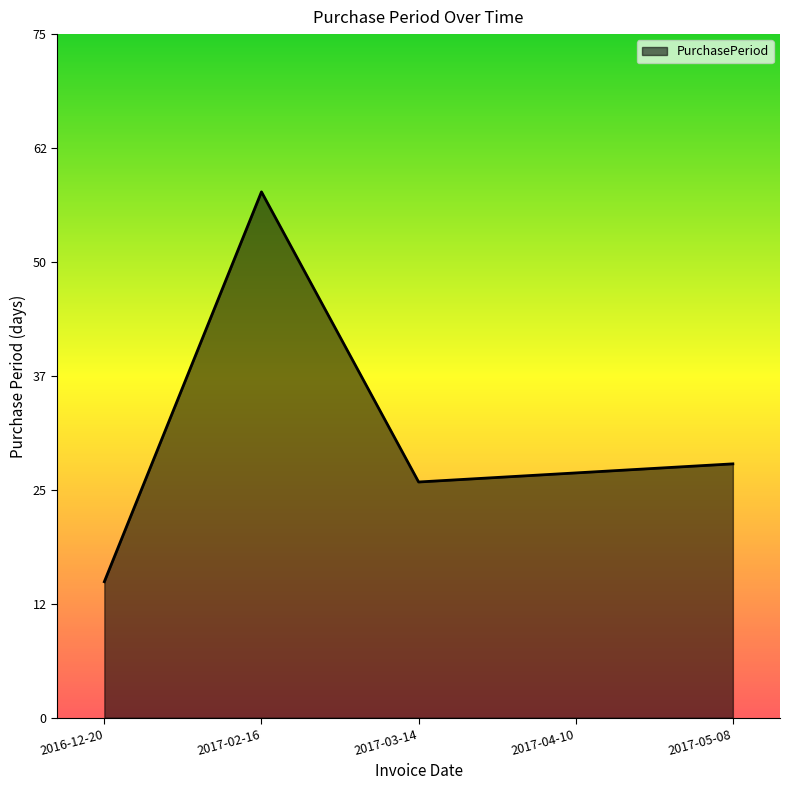

List the labels in order of value, largest first.

2017-02-16, 2017-05-08, 2017-04-10, 2017-03-14, 2016-12-20